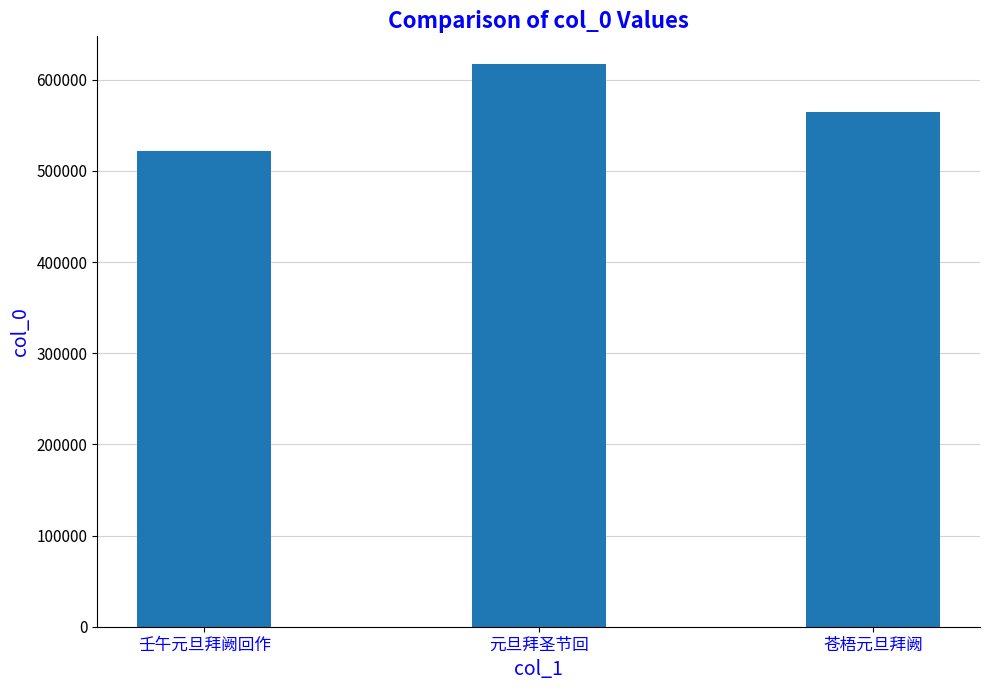

Read the value at 苍梧元旦拜阙, to the nearest 100.

564900